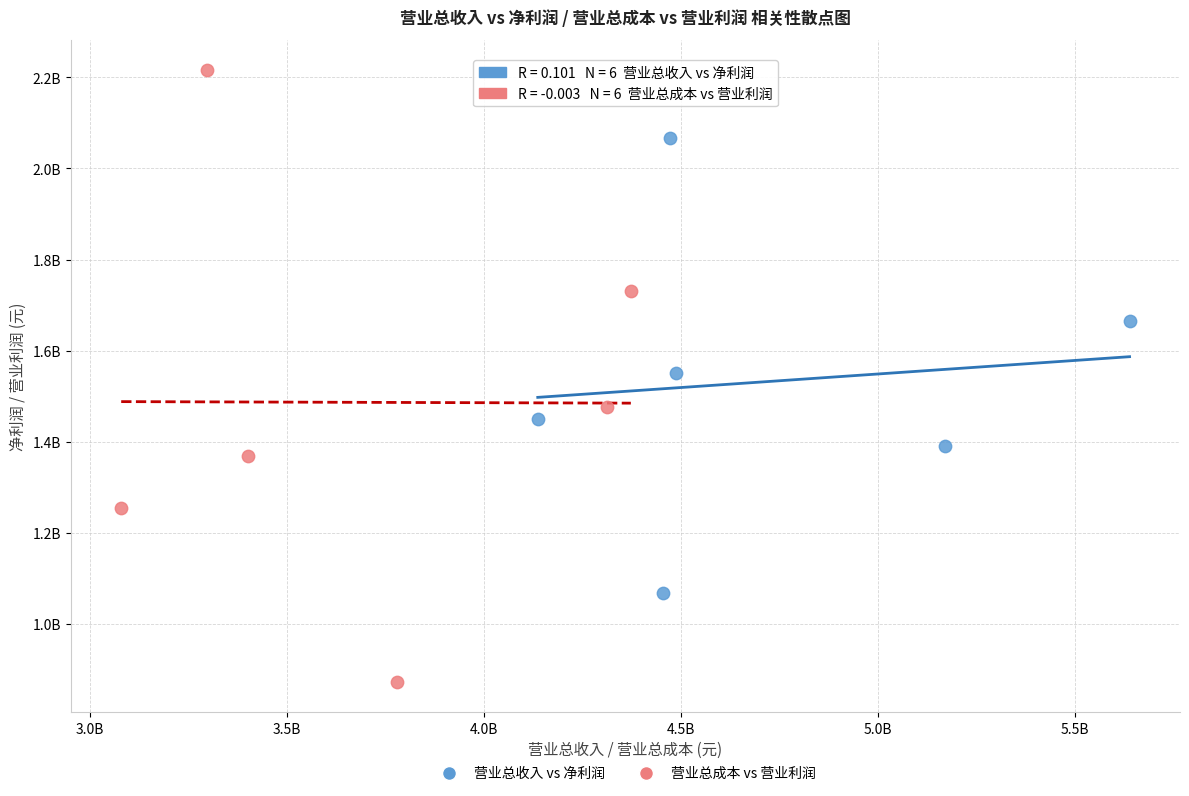

What are all the series names shown in the legend?

营业总收入 vs 净利润, 营业总成本 vs 营业利润